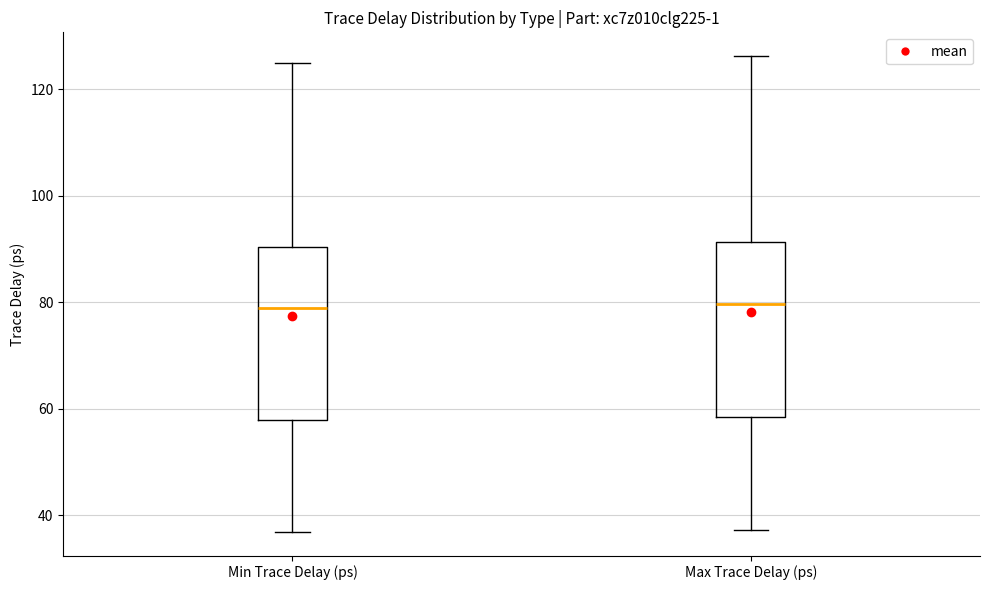

Where is the upper edge of the box for Max Trace Delay (ps) on the y-axis? The values are not printed on the chart, so give them approximately, as read against the axis.

92